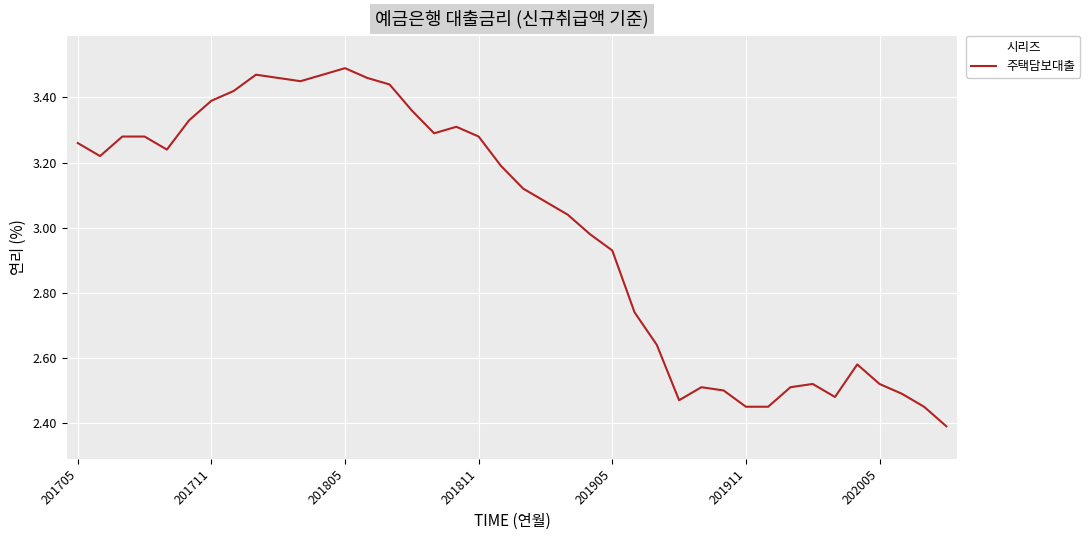

What is the difference between the maximum and minimum values?

1.1